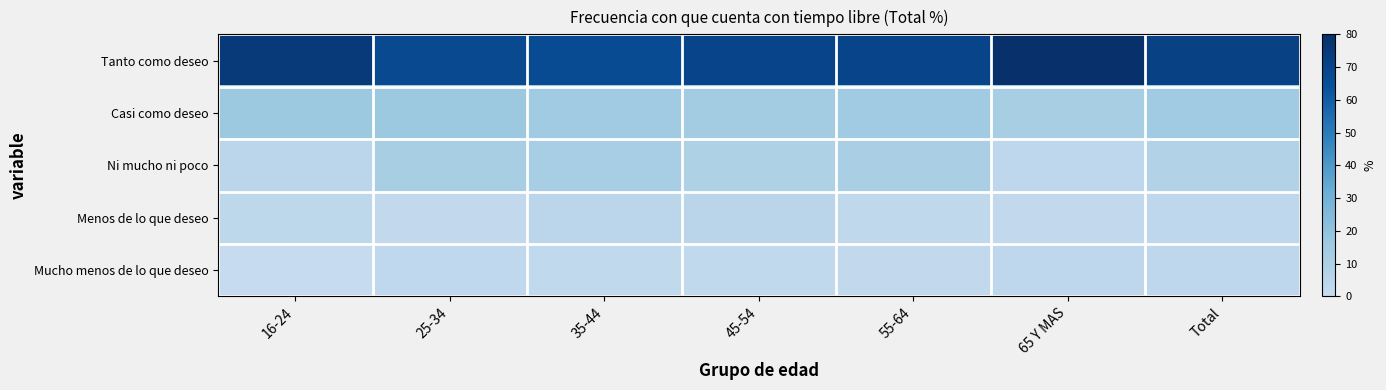

Reading left to right, list all the values displayed in this chart.

Tanto como deseo: 16-24=75.4	25-34=67.7	35-44=66.7	45-54=69.8	55-64=69.7	65 Y MAS=80.1	Total=71.0
Casi como deseo: 16-24=16.5	25-34=16.8	35-44=14.5	45-54=13.9	55-64=14.9	65 Y MAS=11.8	Total=14.7
Ni mucho ni poco: 16-24=4.5	25-34=11.7	35-44=12.4	45-54=9.6	55-64=11.1	65 Y MAS=3.3	Total=7.8
Menos de lo que deseo: 16-24=3.6	25-34=1.3	35-44=4.3	45-54=4.8	55-64=2.5	65 Y MAS=1.6	Total=3.2
Mucho menos de lo que deseo: 16-24=0.0	25-34=2.5	35-44=2.1	45-54=2.0	55-64=1.8	65 Y MAS=3.2	Total=3.3